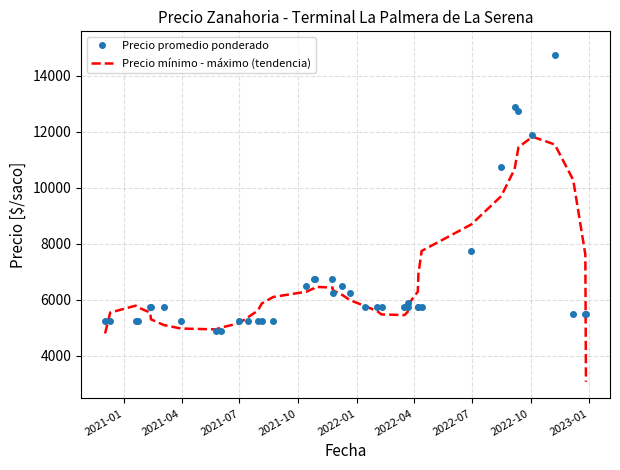

How many categories are shown in the chart?

40